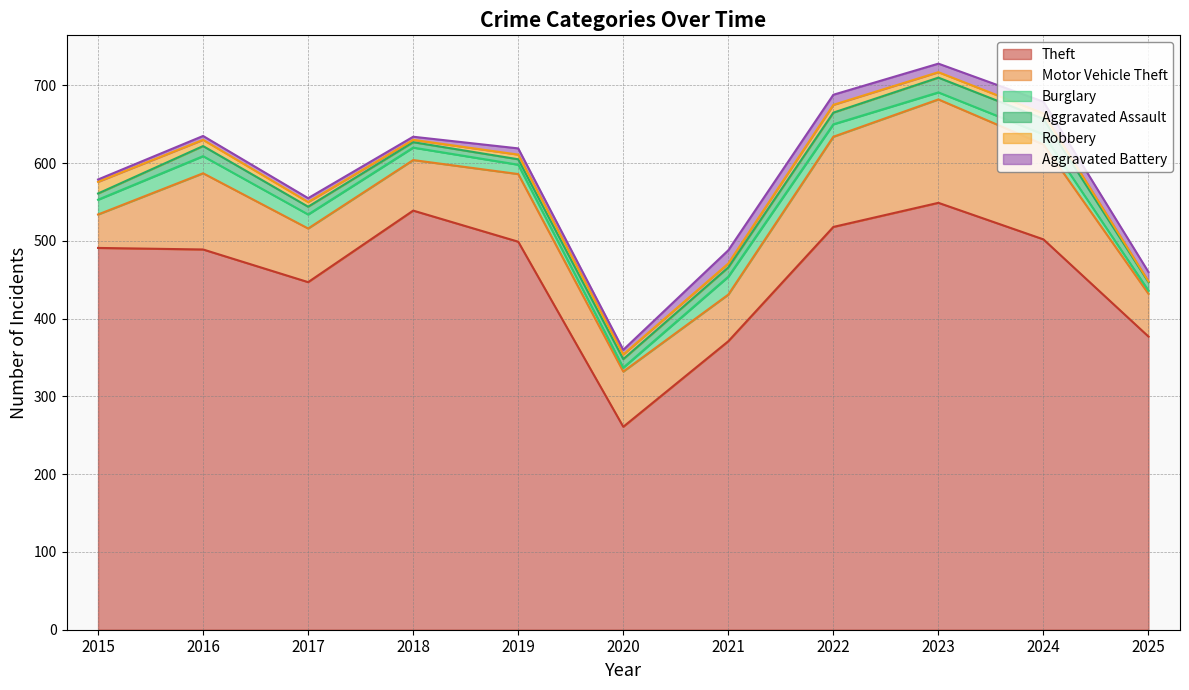

What is the sum of the Robbery values at 2021 and 2025?

6